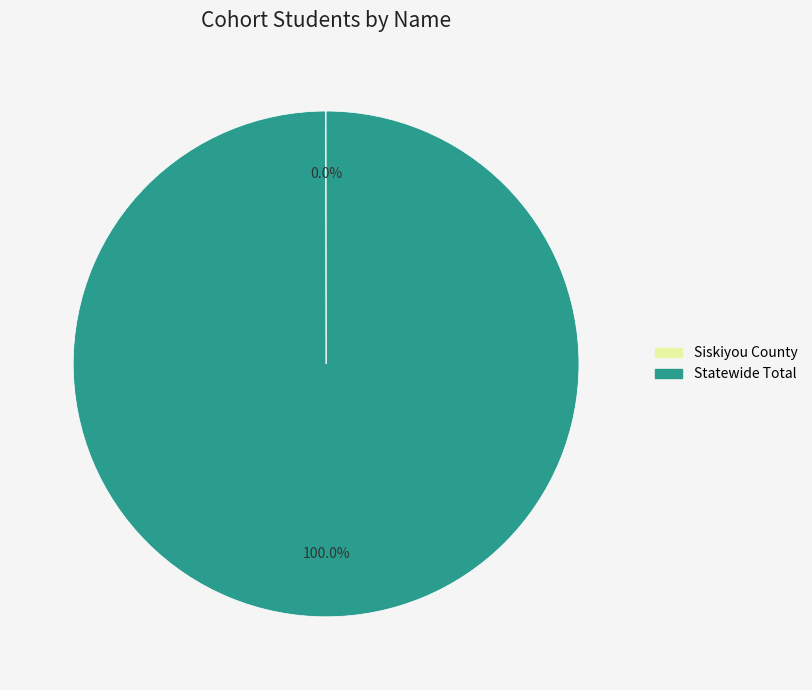

Which slice represents more than half of the pie?

Statewide Total